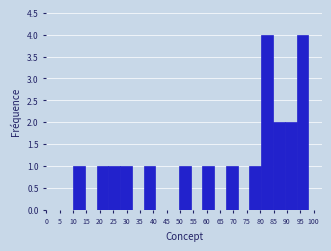

Reading left to right, transcribe this chart: for each bar, give the range it covers on the x-axis and its height. Neither the bar edges nor the heights are printed on the chart, so give them approximately, as read against the axes.

10.0 to 14.4: 1
14.4 to 18.8: 0
18.8 to 23.2: 1
23.2 to 27.6: 1
27.6 to 32.0: 1
32.0 to 36.4: 0
36.4 to 40.8: 1
40.8 to 45.2: 0
45.2 to 49.6: 0
49.6 to 54.0: 1
54.0 to 58.4: 0
58.4 to 62.8: 1
62.8 to 67.2: 0
67.2 to 71.6: 1
71.6 to 76.0: 0
76.0 to 80.4: 1
80.4 to 84.8: 4
84.8 to 89.2: 2
89.2 to 93.6: 2
93.6 to 98.0: 4